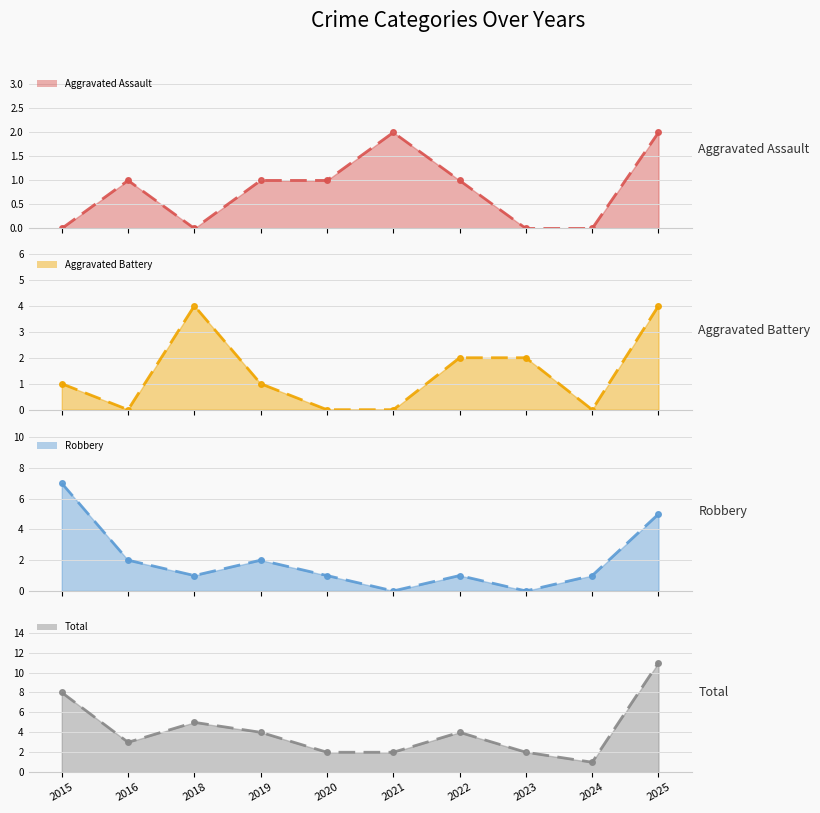

Rank the series by their maximum value, from highest to lowest.

Total (line), Robbery (line), Aggravated Battery (line), Aggravated Assault (line)